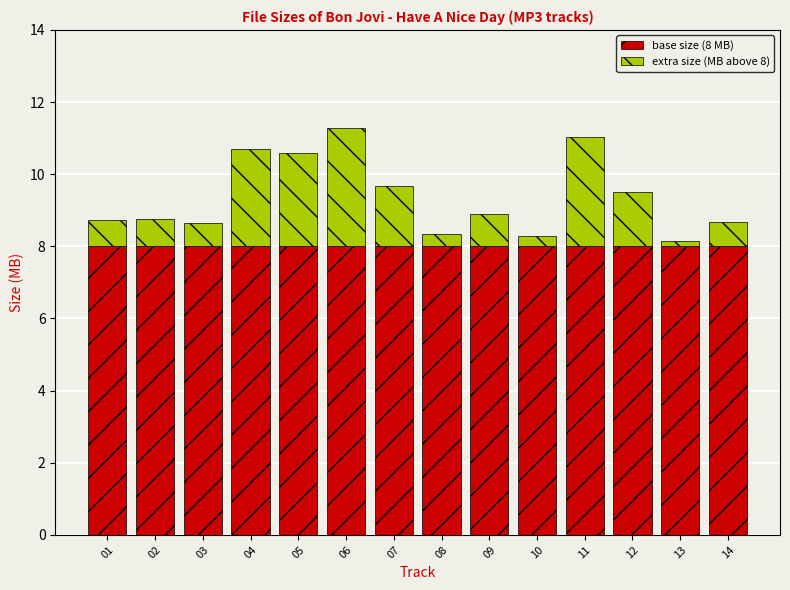

What is the average value of the base size (8 MB) series?

8.0